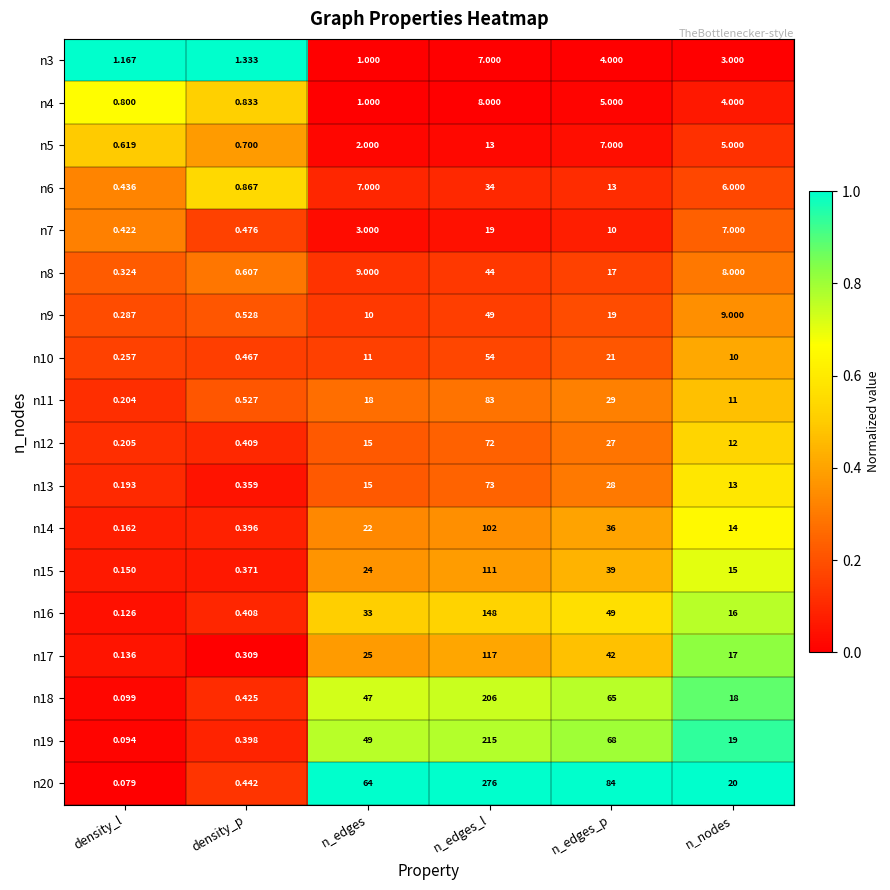

List the labels in order of n8 value, smallest first.

density_l, density_p, n_nodes, n_edges, n_edges_p, n_edges_l